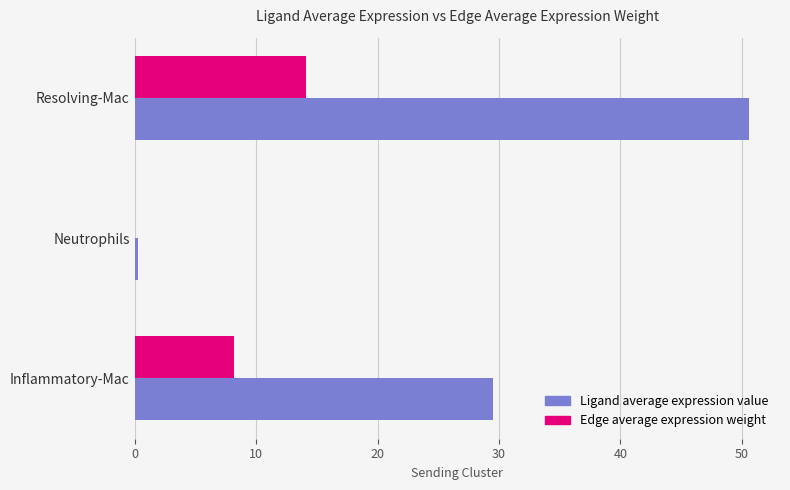

At which category is the sum across all series the highest?

Resolving-Mac